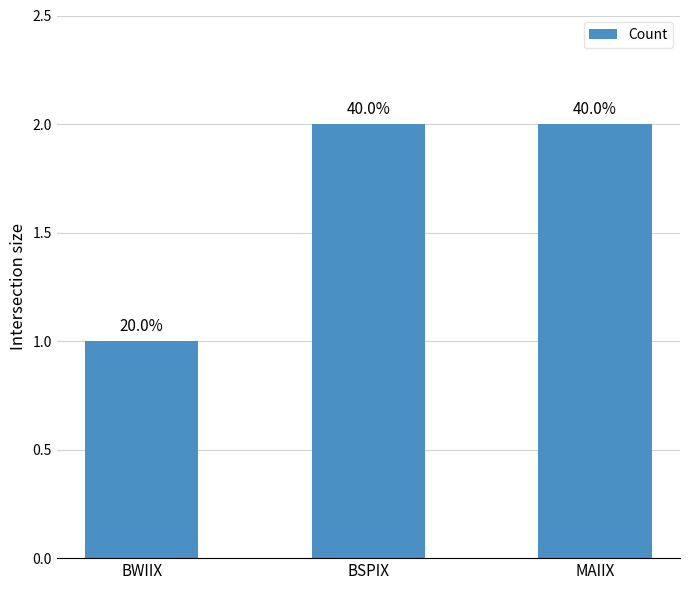

Which has a higher value, BWIIX or BSPIX?

BSPIX